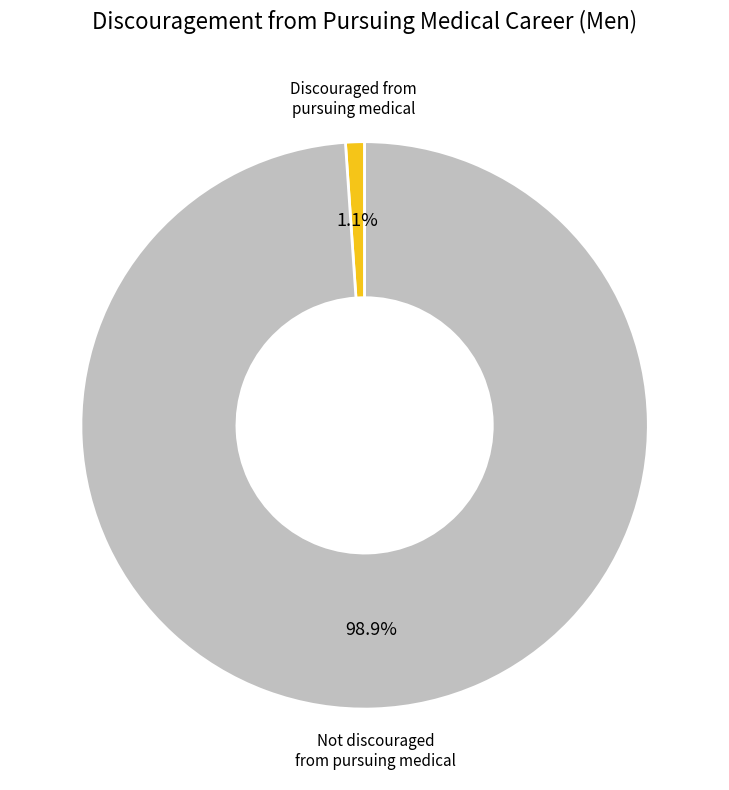

Is there a majority slice in this chart?

Yes